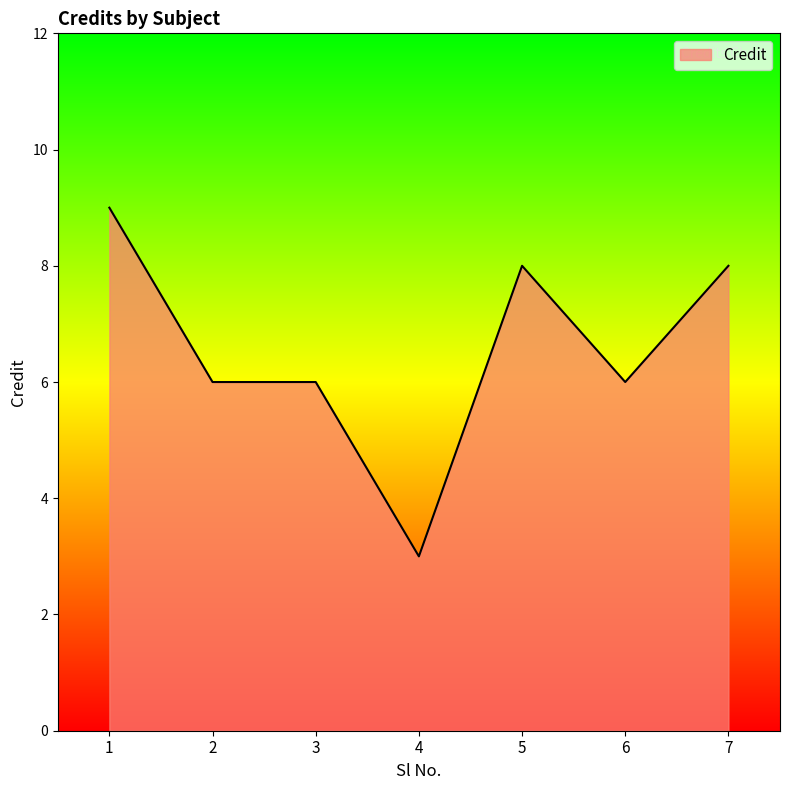

What is the smallest value displayed?

3